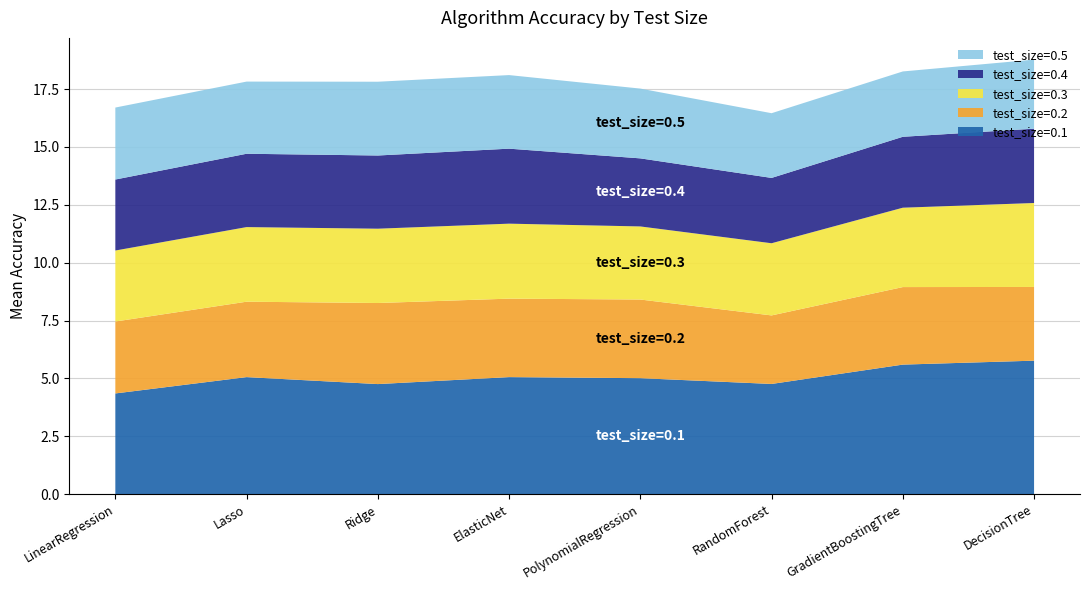

What is the total value across all series at GradientBoostingTree?

18.3